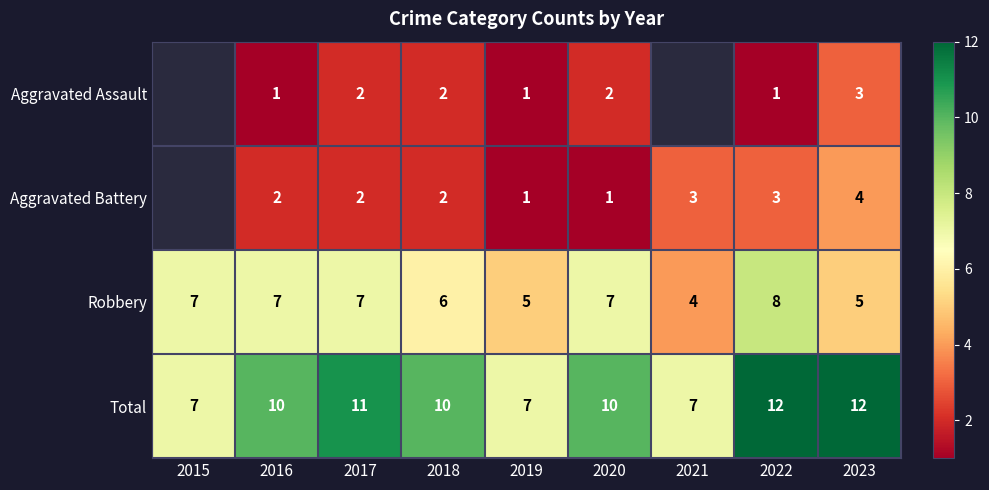

The Aggravated Assault series shows 2 at 2017. True or false?

True